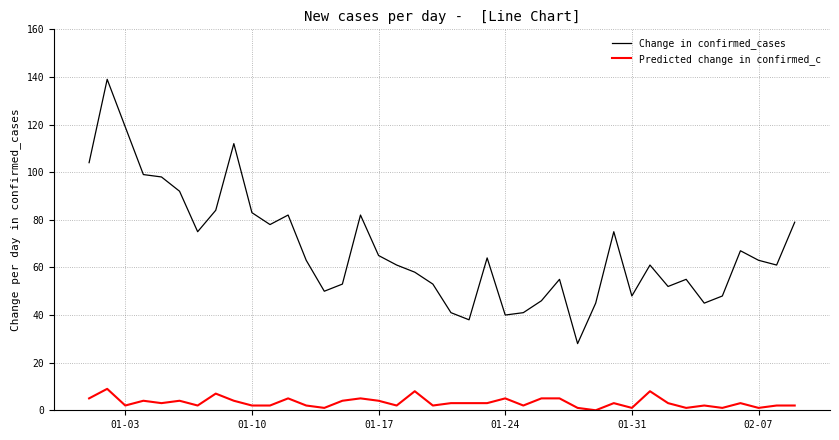

Which series has the largest total across all categories?

Change in confirmed_cases